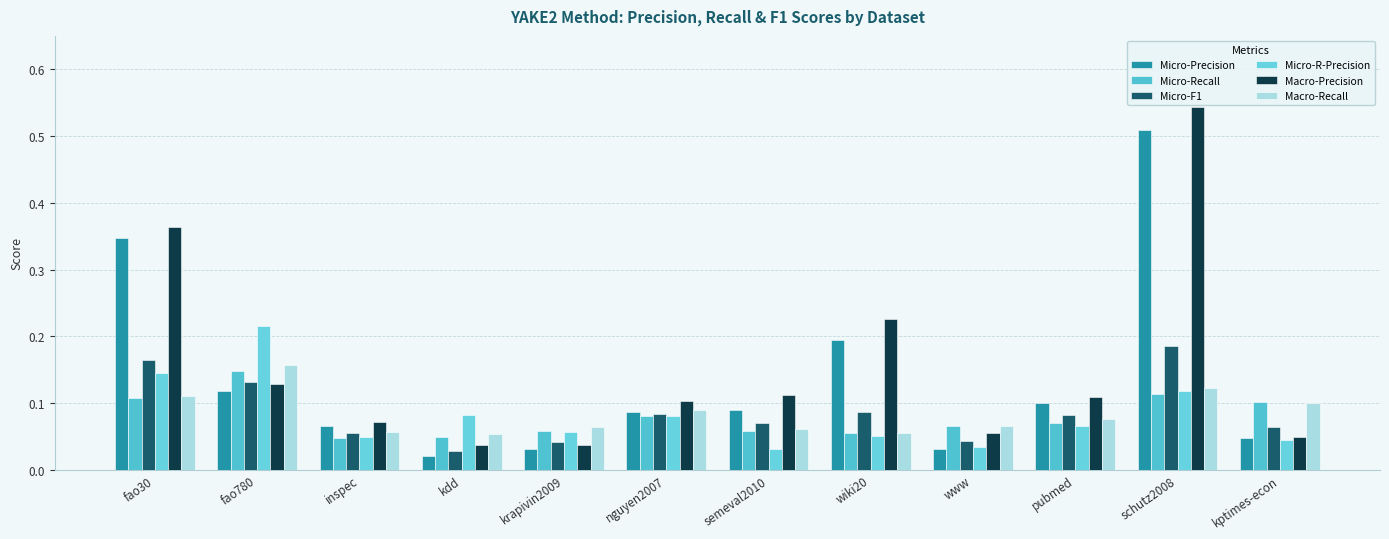

What is the label of the 8th bar from the left?

wiki20